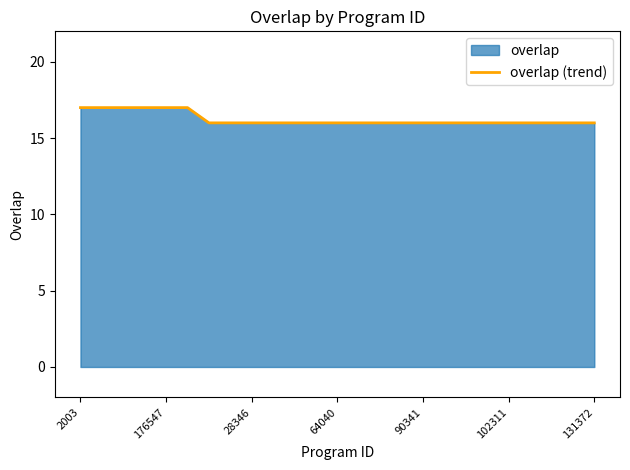

The value at 102311 is 16. True or false?

True